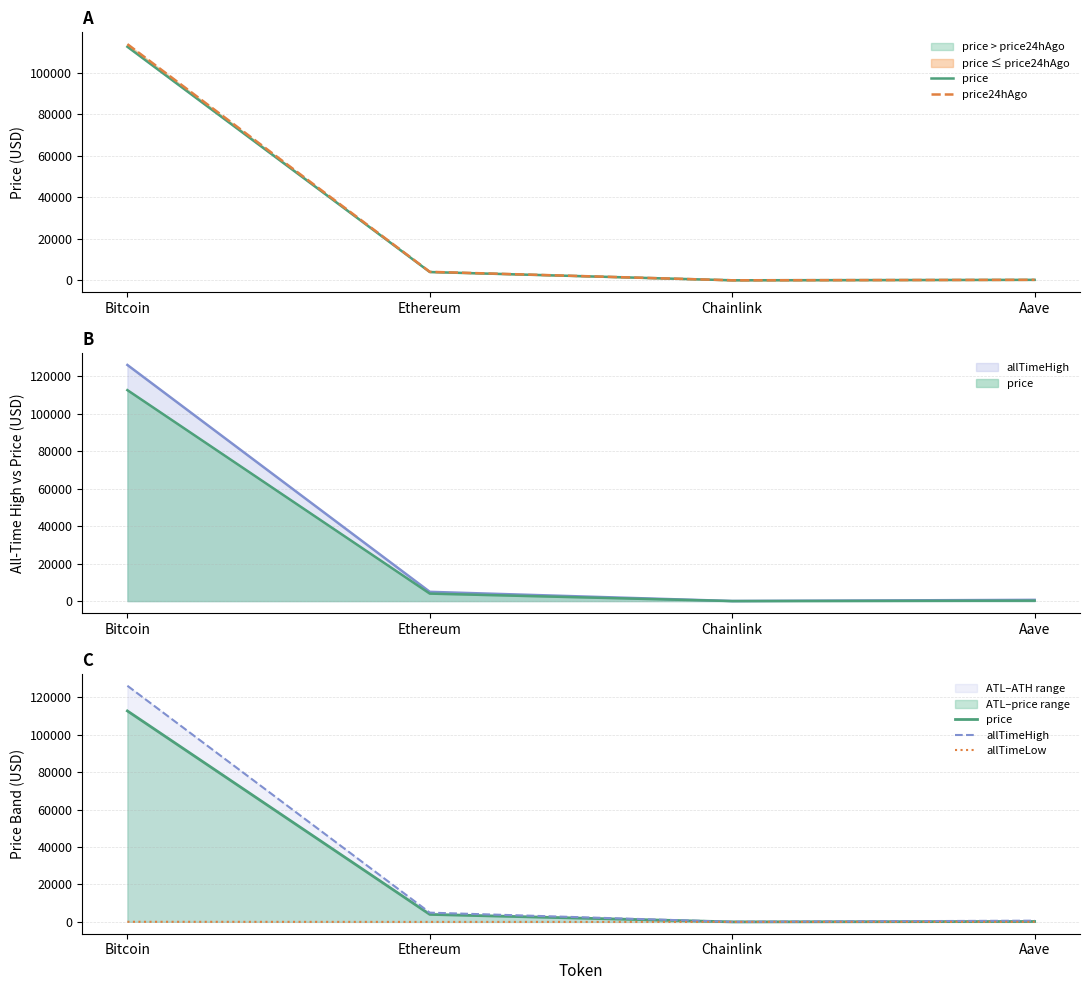

At which label is allTimeLow closest to 33?

Aave